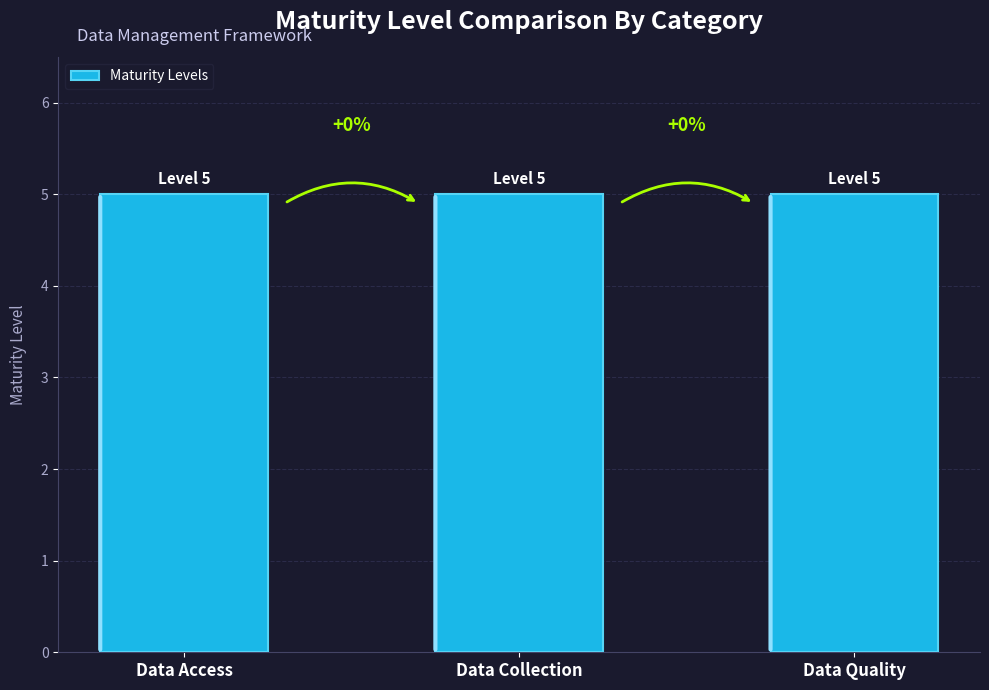

What is the change in value from 3 to 4?

+1